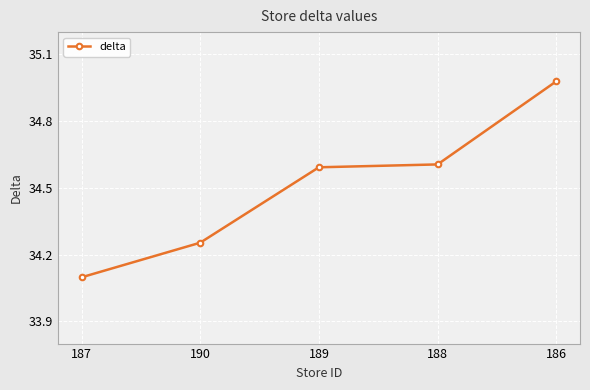

What is the label of the 4th point from the right?

190